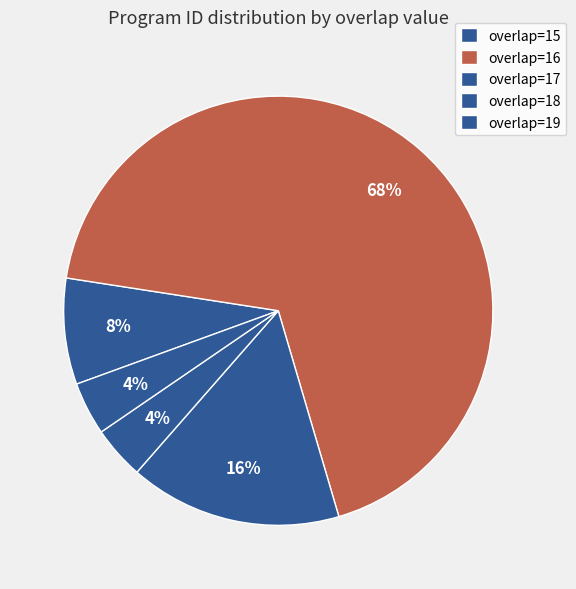

Count the number of slices in the pie.

5